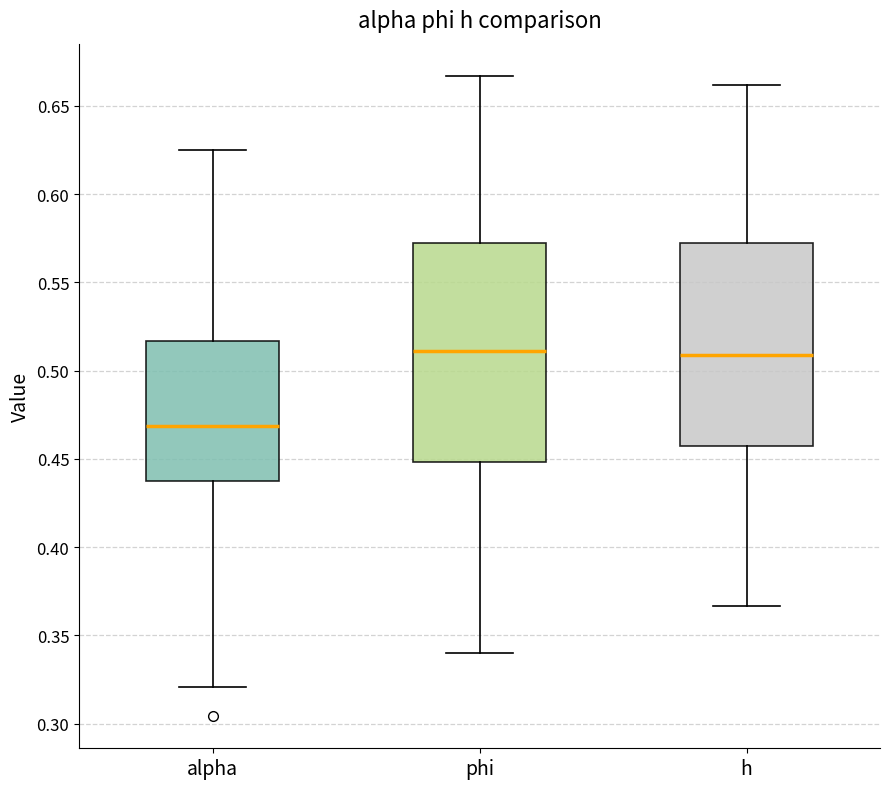

Reading left to right, transcribe this box plot: for each box, give where its median line is, the range the box spans, and where its two whiskers end, as read against the y-axis. The values are not printed on the chart, so give them approximately, as read against the axis.

alpha: median 0.470, box 0.440 to 0.515, whiskers 0.320 to 0.625
phi: median 0.510, box 0.450 to 0.570, whiskers 0.340 to 0.665
h: median 0.510, box 0.455 to 0.570, whiskers 0.365 to 0.660